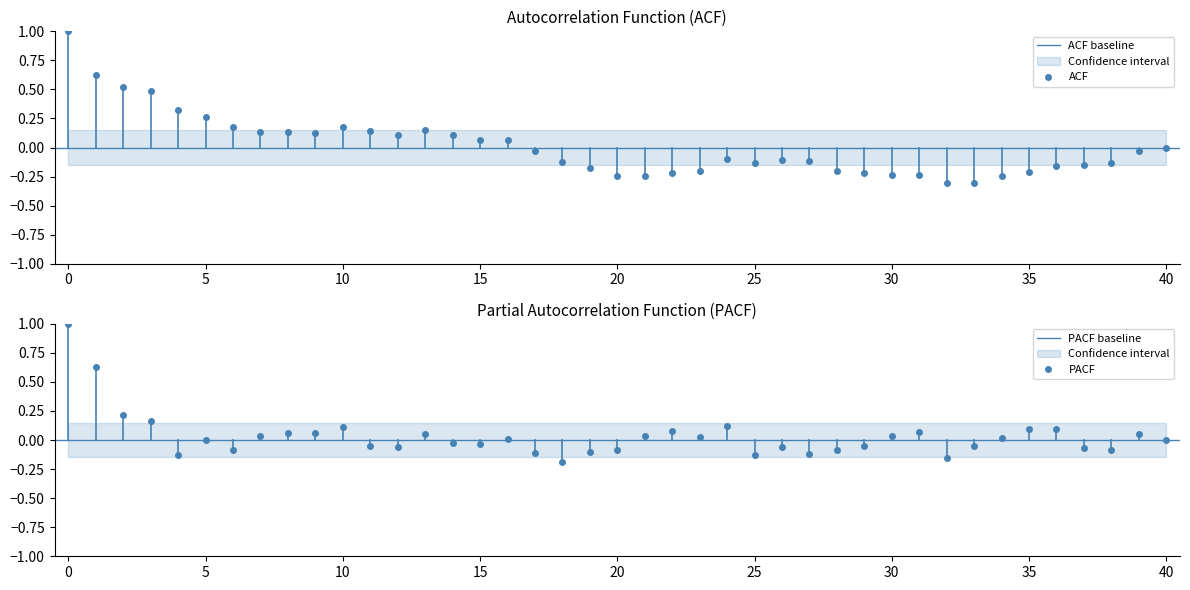

True or false: ACF has more than 2 points higher than both neighbors.

True